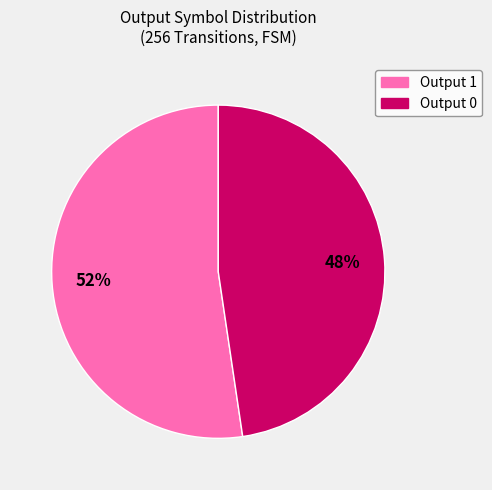

To the nearest percent, what is the average slice percentage?

50%